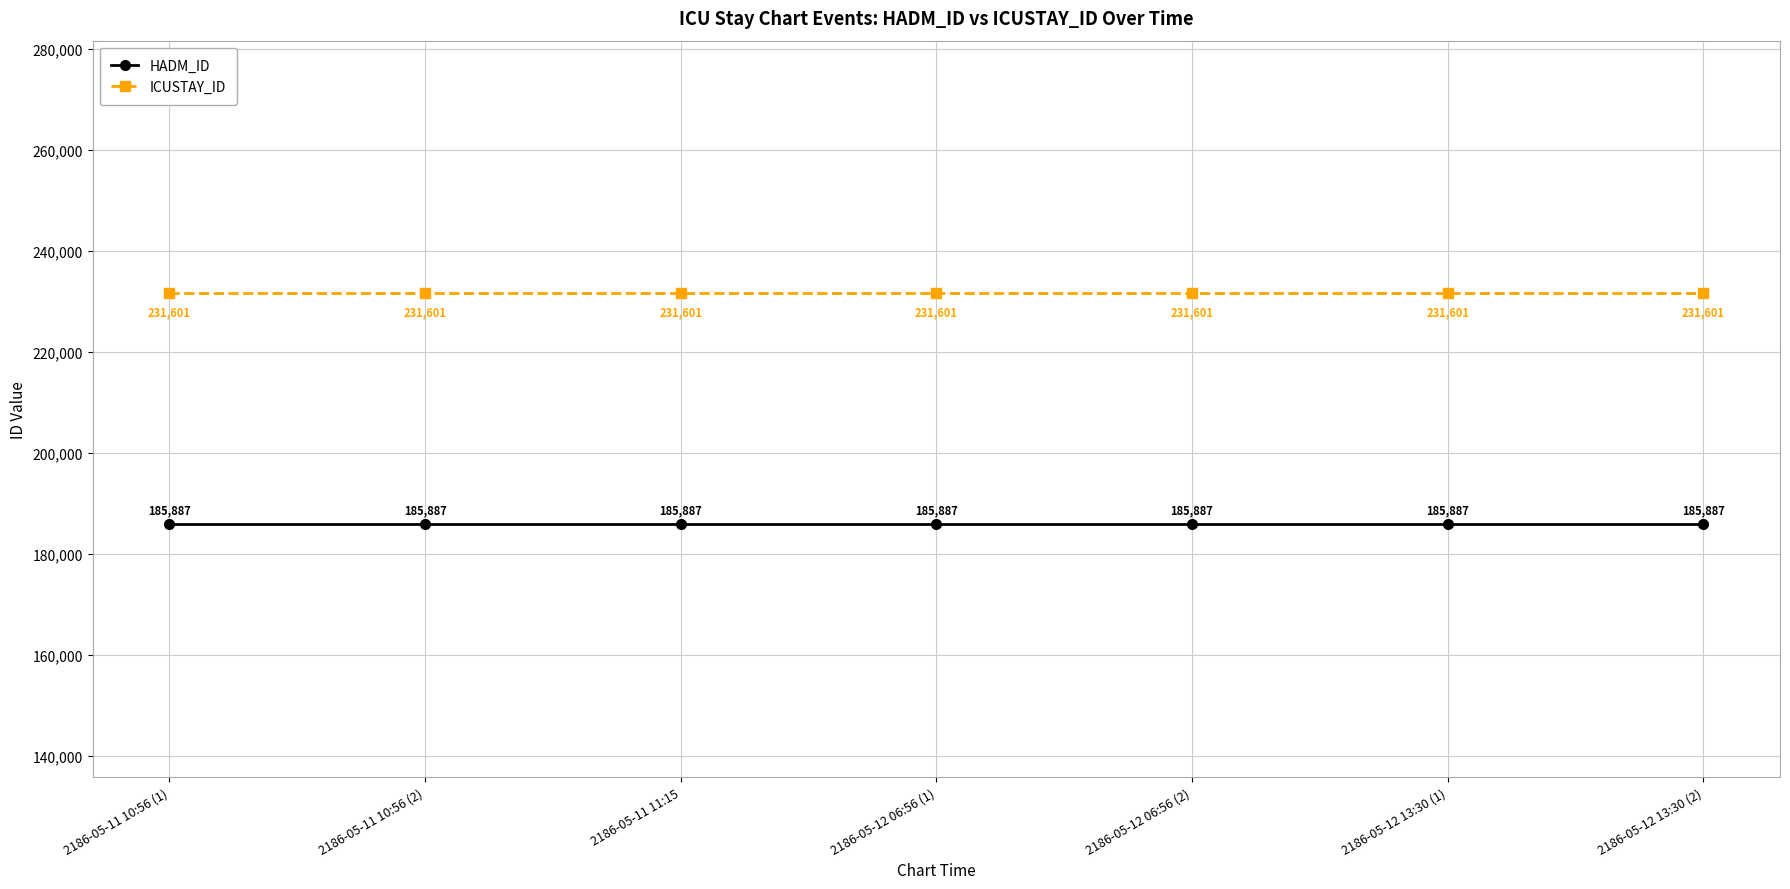

What is the difference between the highest and lowest values at 2186-05-11 10:56 (1)?

45714